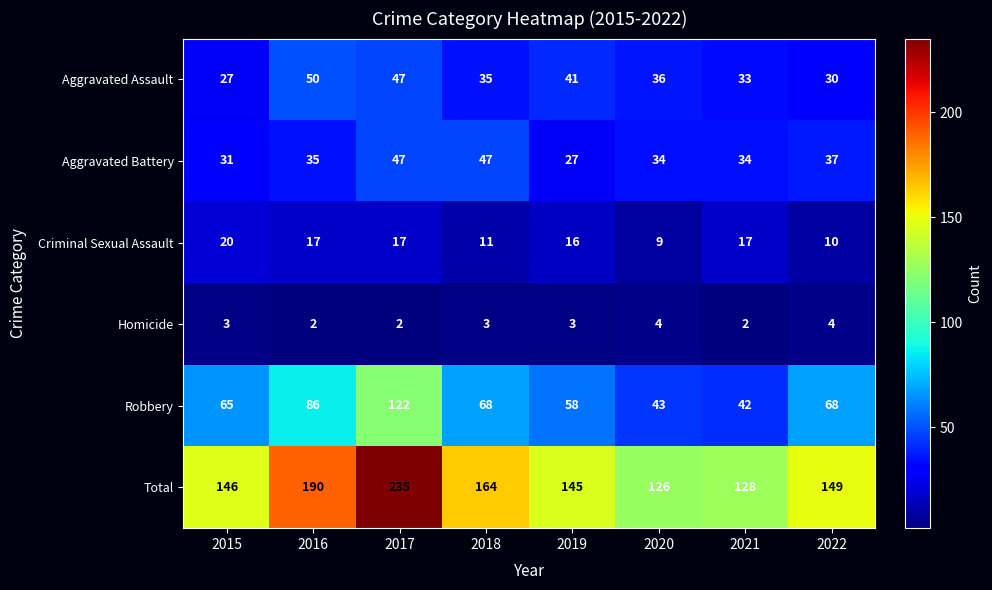

How many distinct data groups are displayed?

6